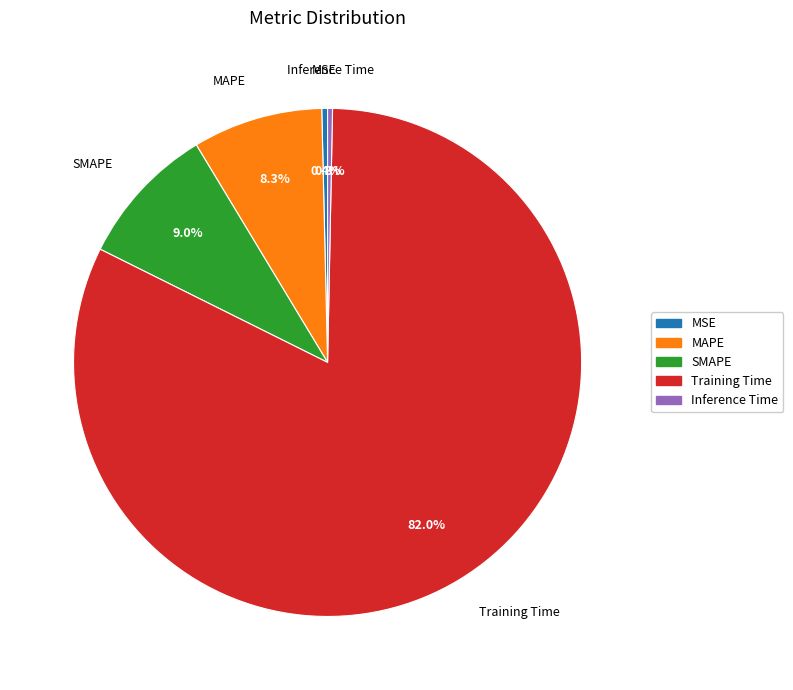

True or false: Training Time accounts for 82% of the total.

True